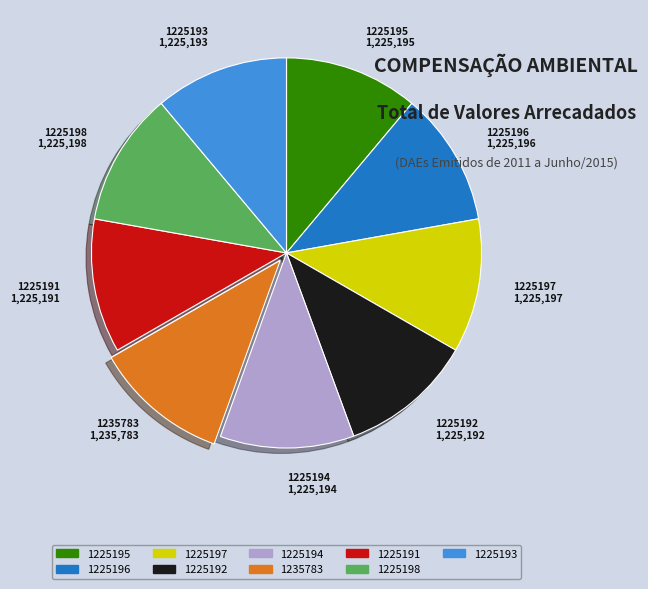

Count the number of slices in the pie.

9